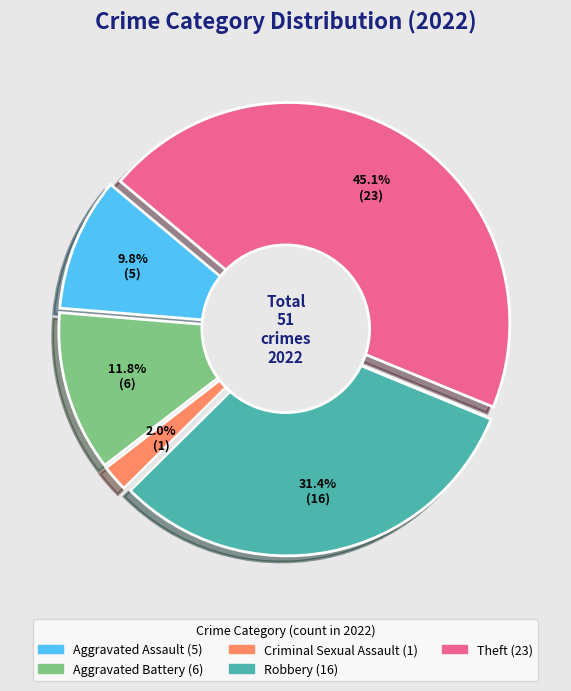

To the nearest percent, what portion does Aggravated Battery represent?

12%